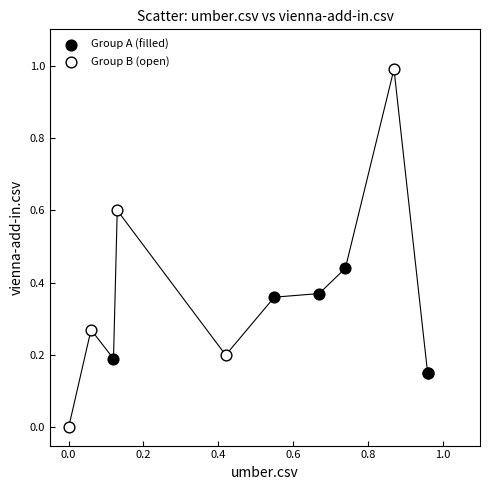

Which series reaches the minimum Y coordinate?

Group B (open)